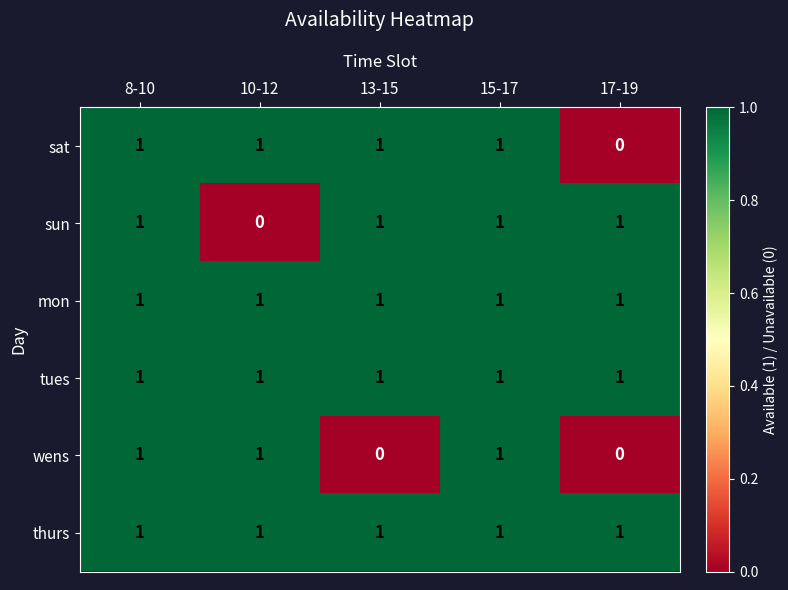

Count the number of data series in this chart.

6